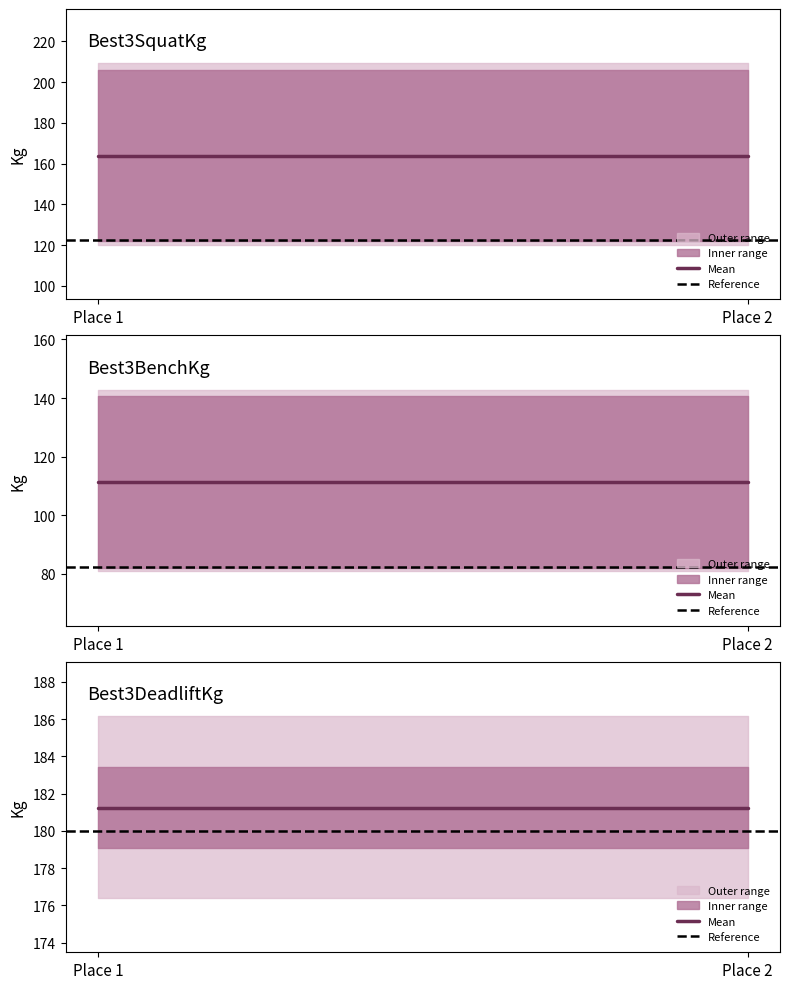

Does the chart display data point markers on the line(s)?

No